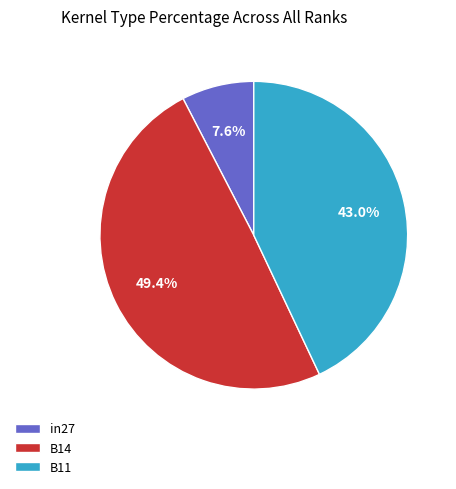

How many slices are in this pie chart?

3